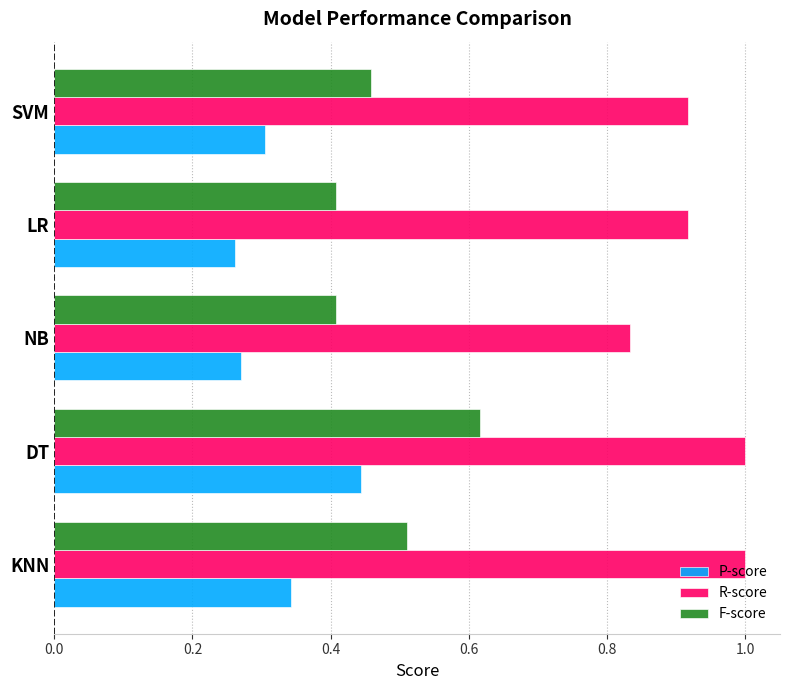

What is the greatest value displayed?

1.0